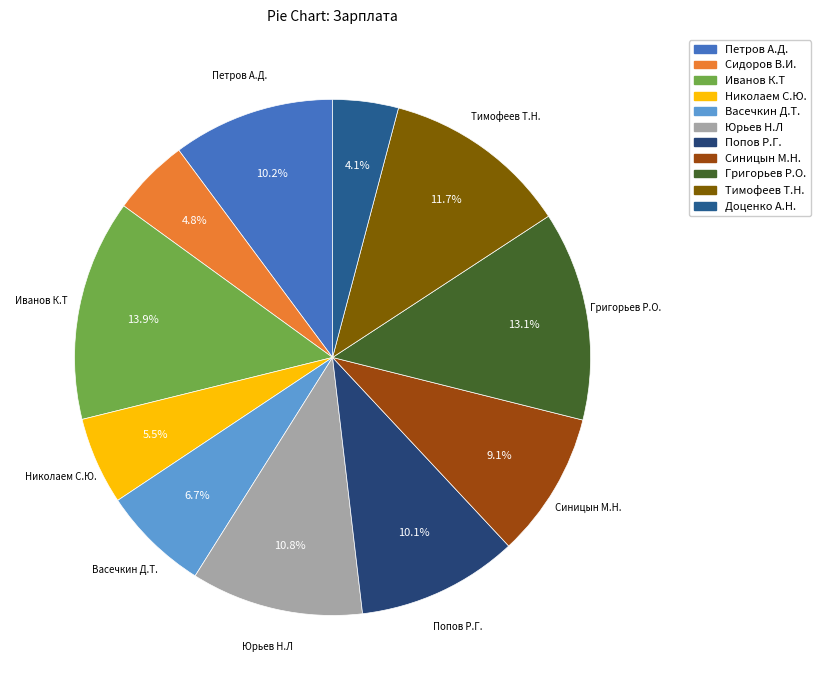

Does any single category account for the majority?

No